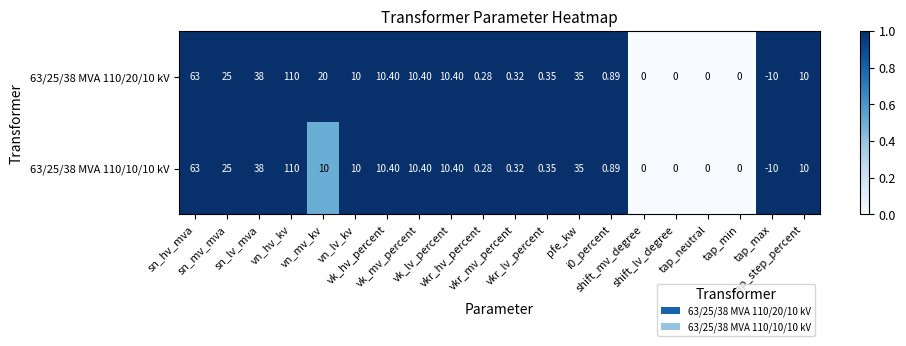

Count the number of data series in this chart.

2